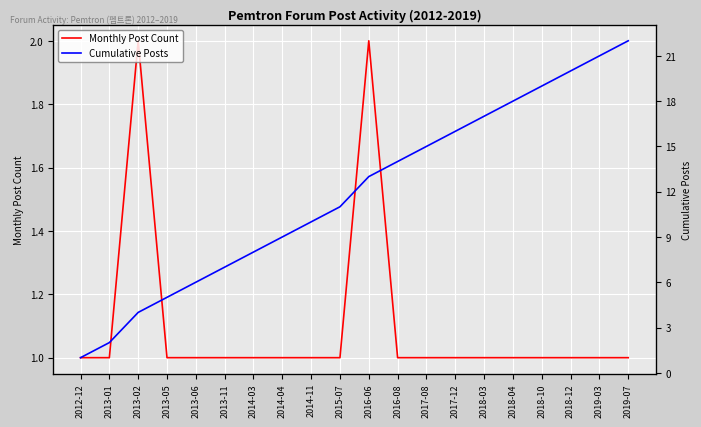

At 2012-12, list the series in order from smallest to largest.

Monthly Post Count, Cumulative Posts